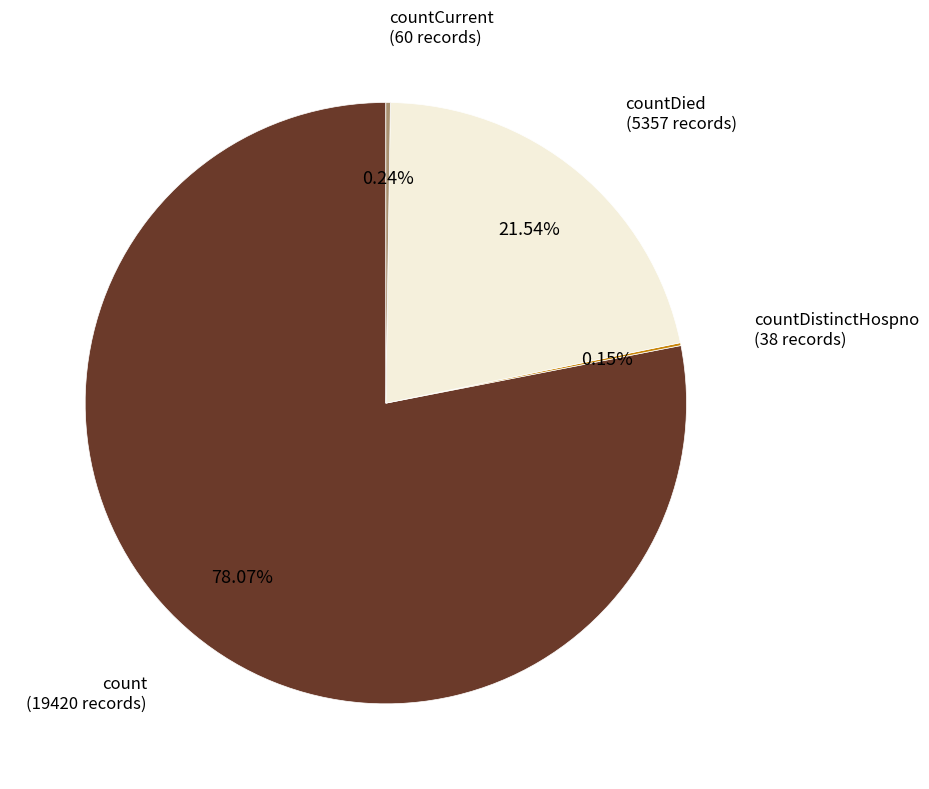

Is there a majority slice in this chart?

Yes